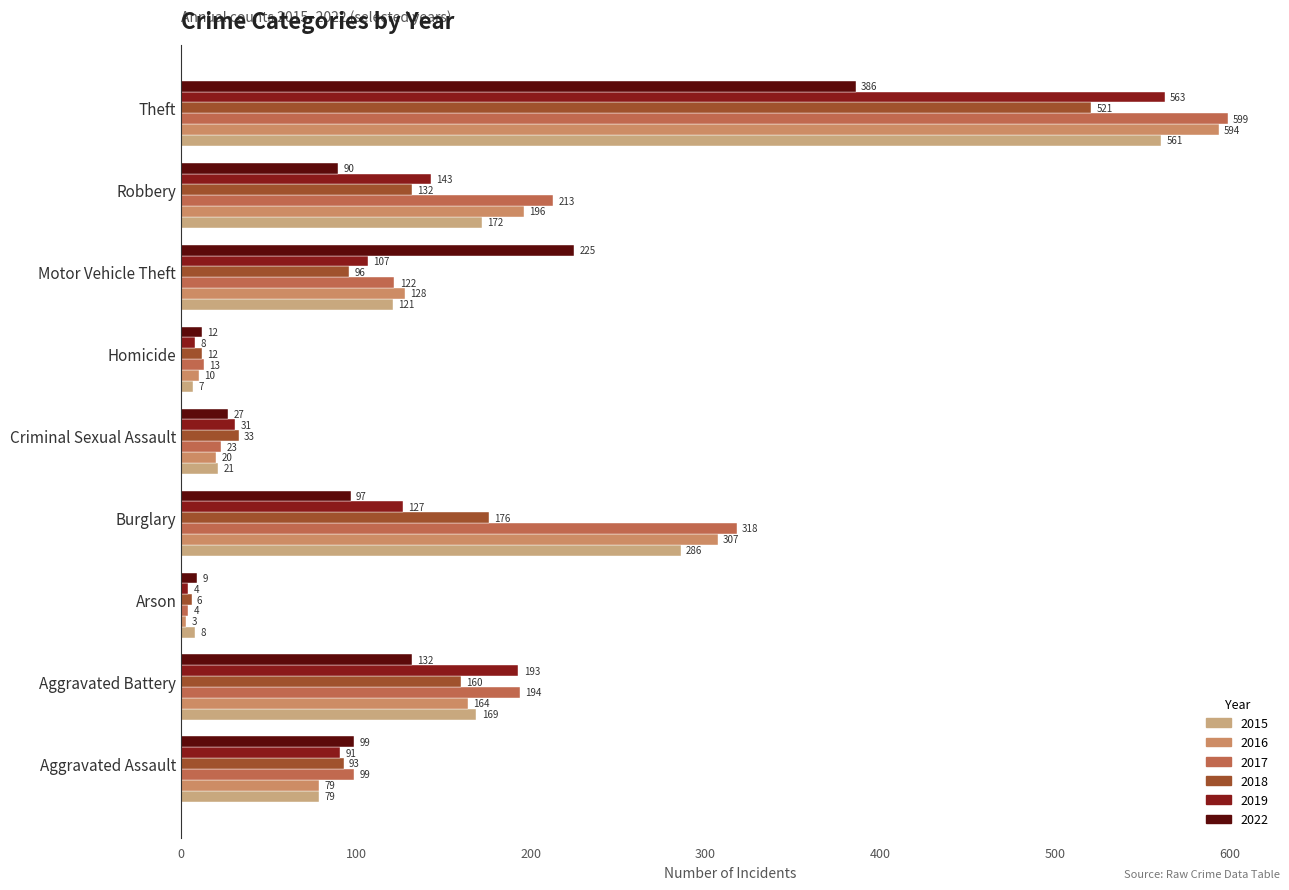

At which label does 2022 reach its minimum?

Arson